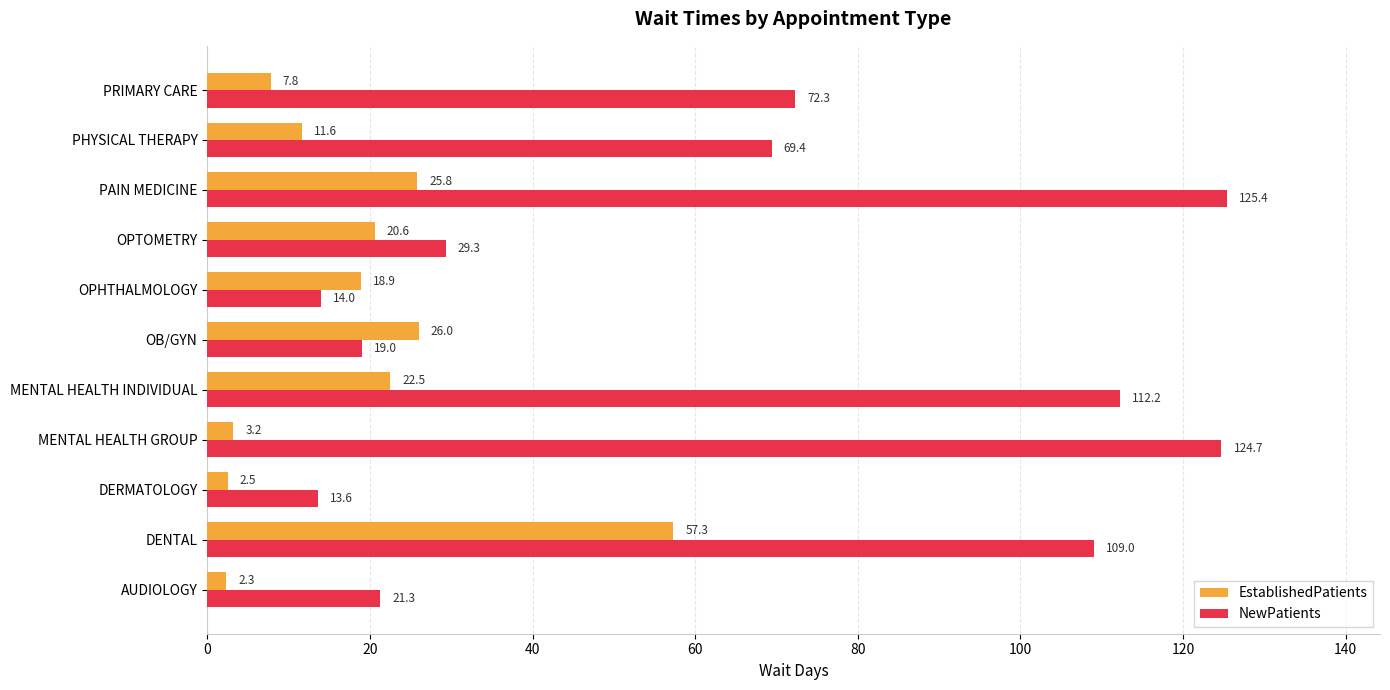

List the series in order of their overall mean, lowest first.

EstablishedPatients, NewPatients